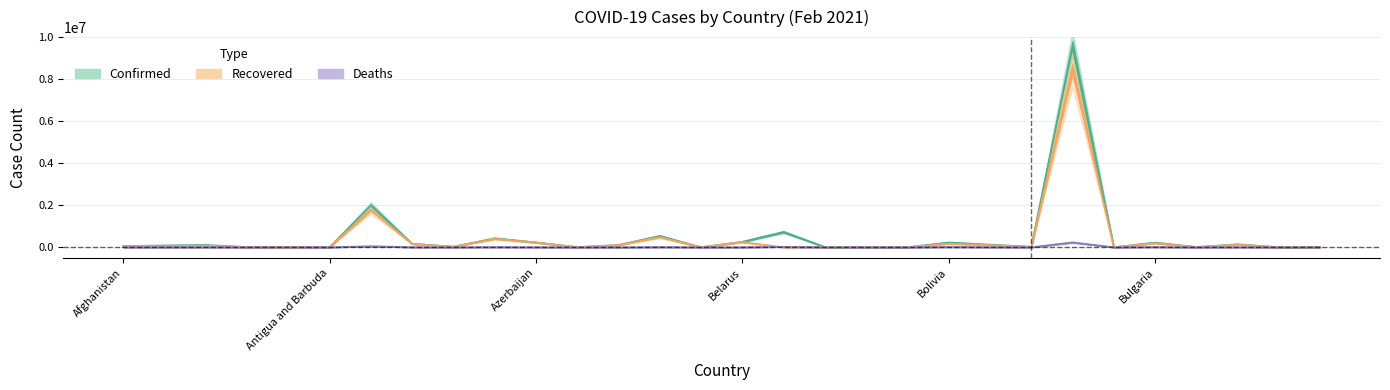

What is the average value of the Deaths series?

12158